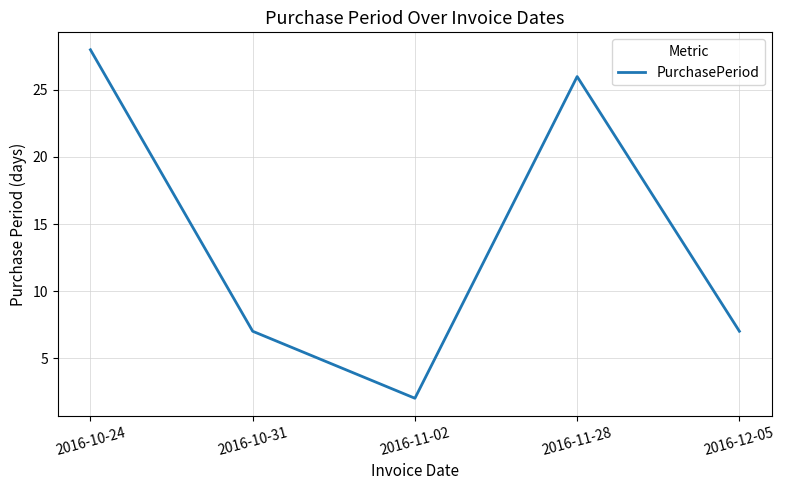

Is it true that the value at 2016-11-28 is 15?

False